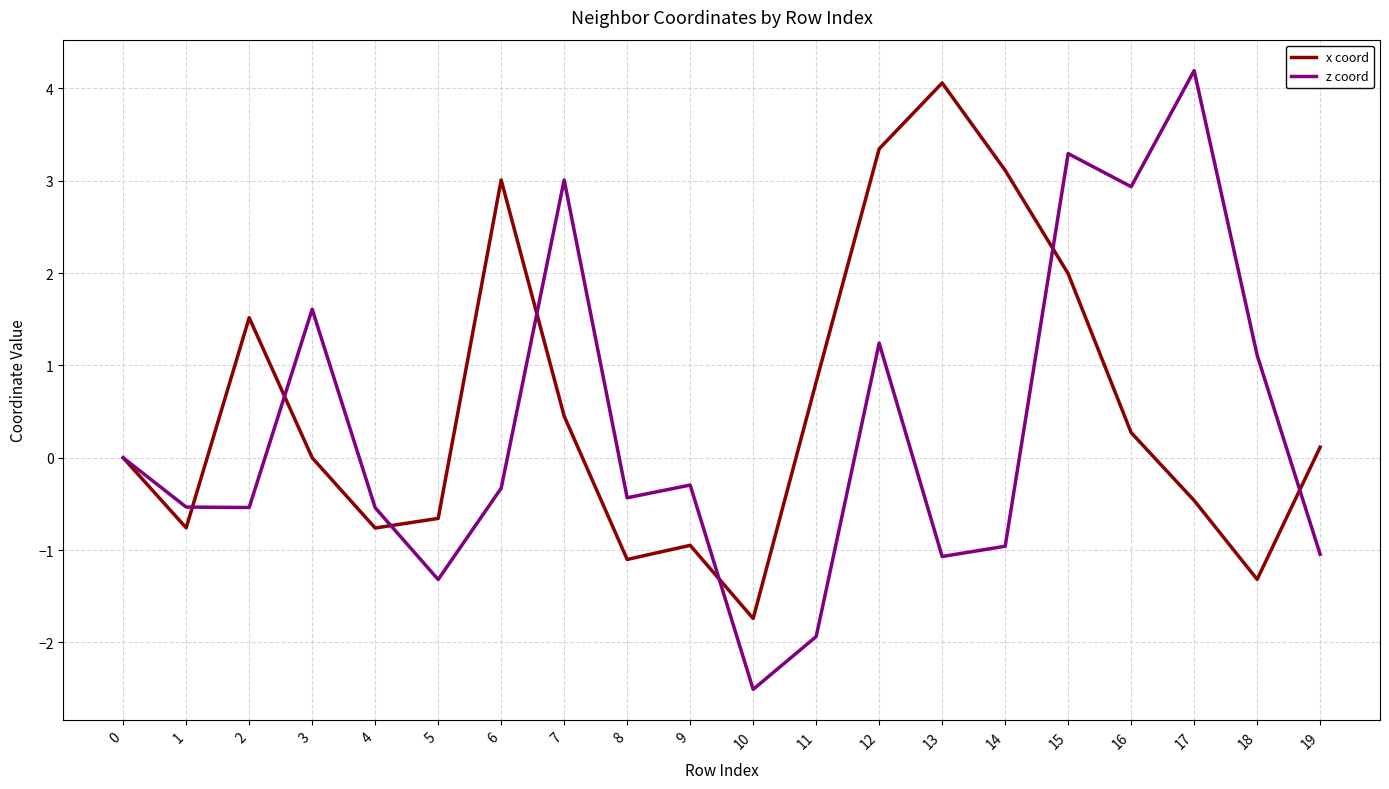

What is the spread (max minus min) of values at 18?

2.4